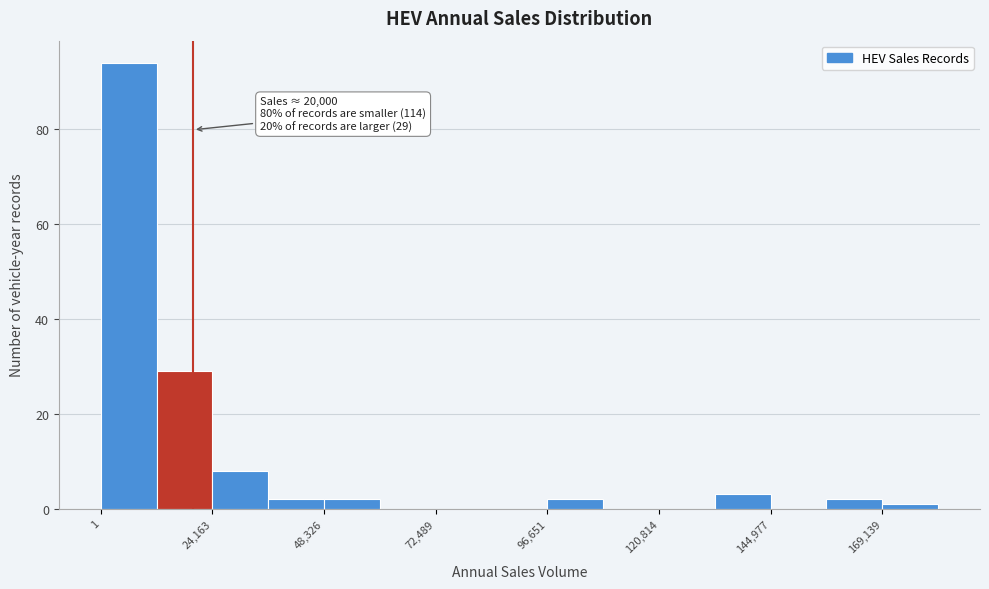

Read against the x-axis, roughly where is the centre of the tallest bar?

5000